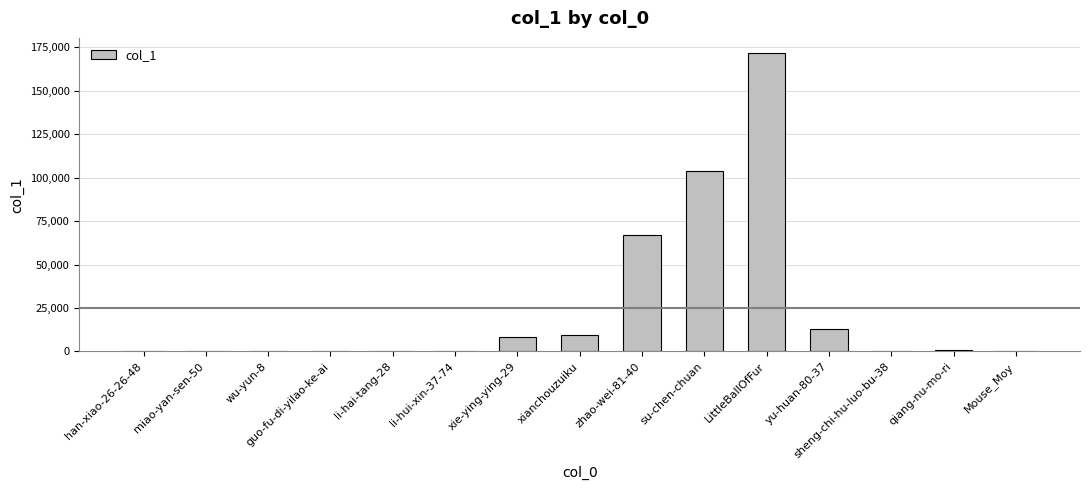

Where does the data first go above 422?

xie-ying-ying-29